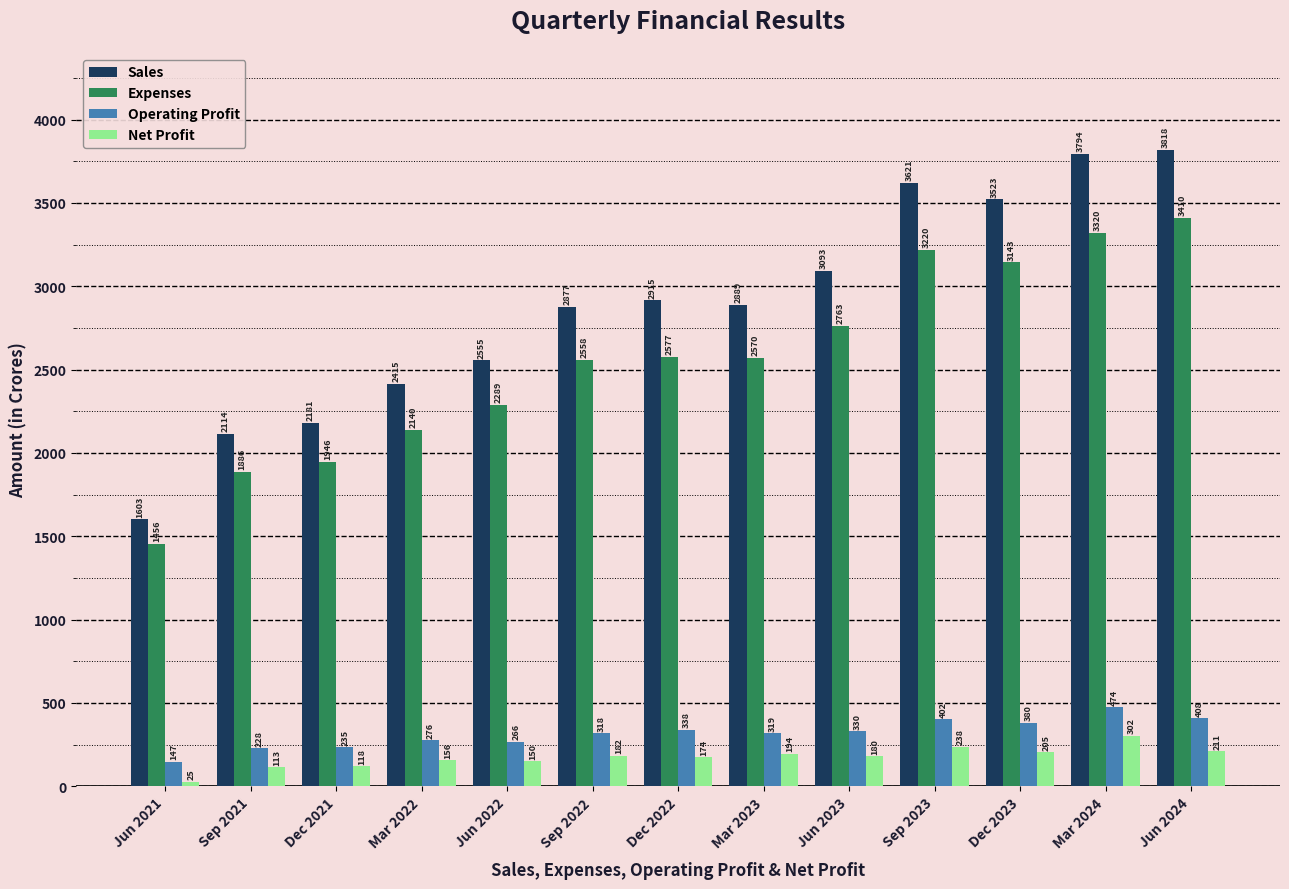

How many series are shown in this chart?

4